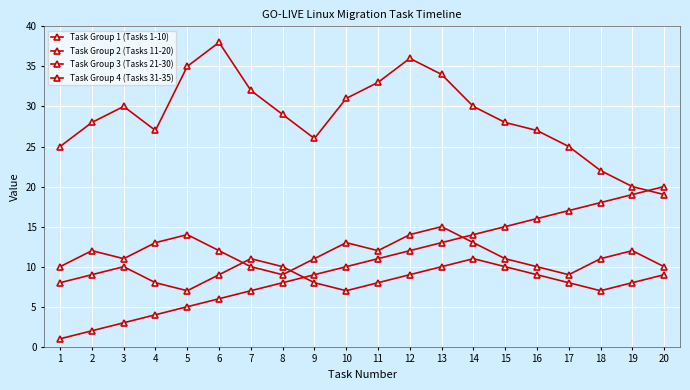

True or false: Task Group 4 (Tasks 31-35) and Task Group 1 (Tasks 1-10) intersect in this chart.

True